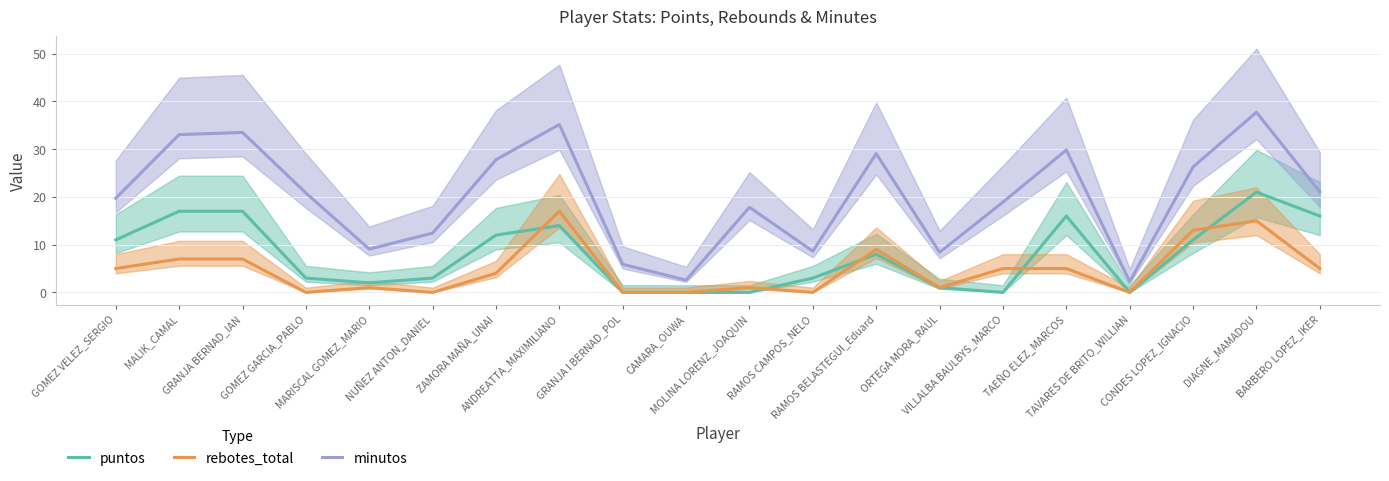

True or false: minutos has more than 0 points higher than both neighbors.

True